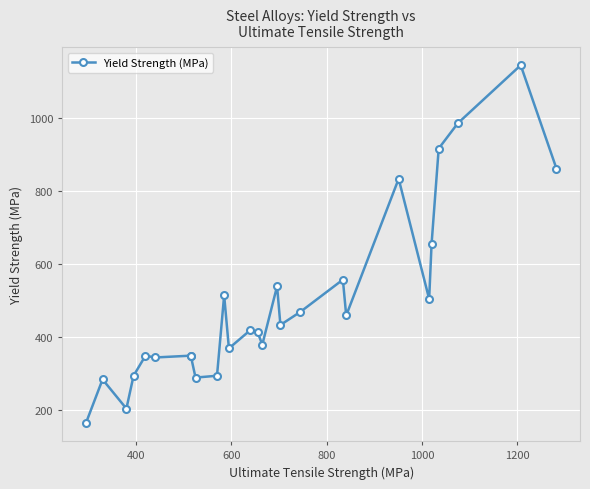

How many categories are shown in the chart?

27